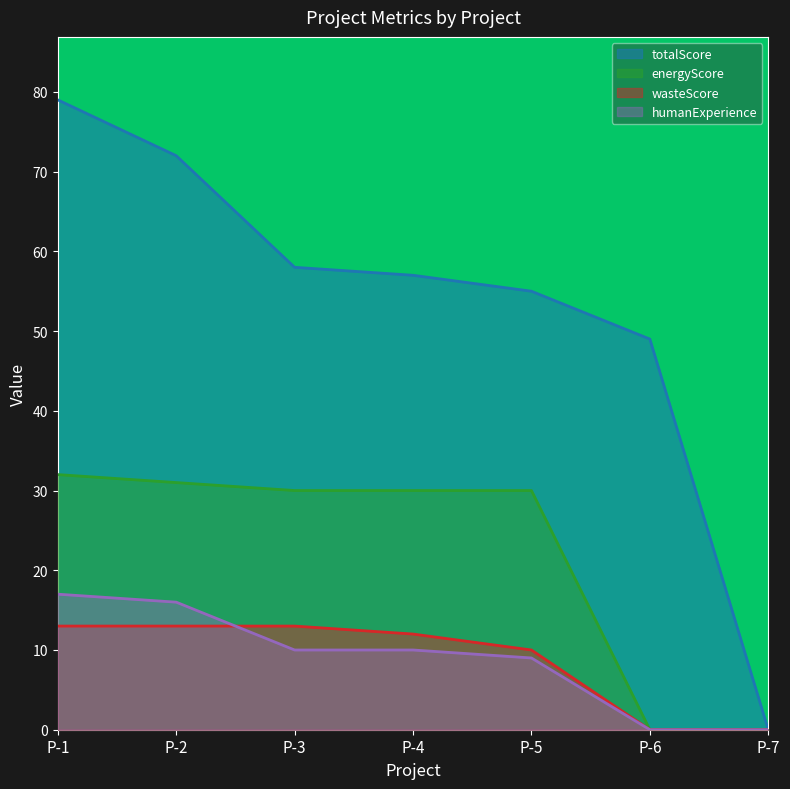

What is the difference between the second highest and second lowest values in the energyScore series?

31